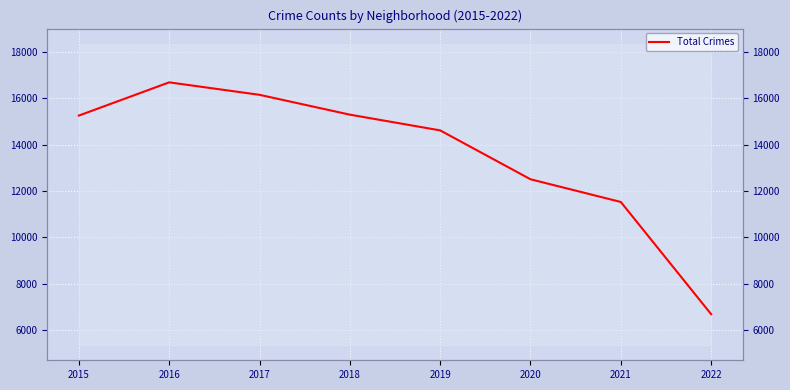

What is the sum of the values at 2020 and 2017?

28667